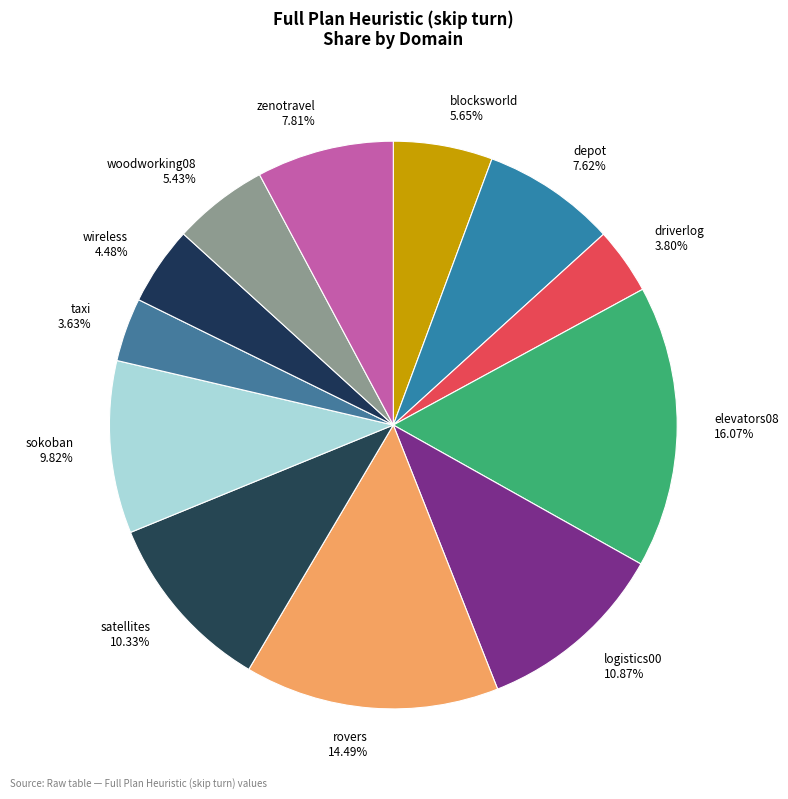

To the nearest percent, what is the difference between the largest and smallest slice percentages?

12%